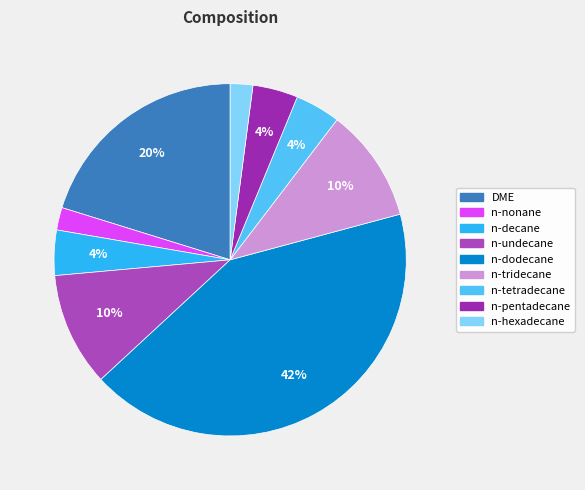

What portion of the pie excludes n-dodecane?

57.7%